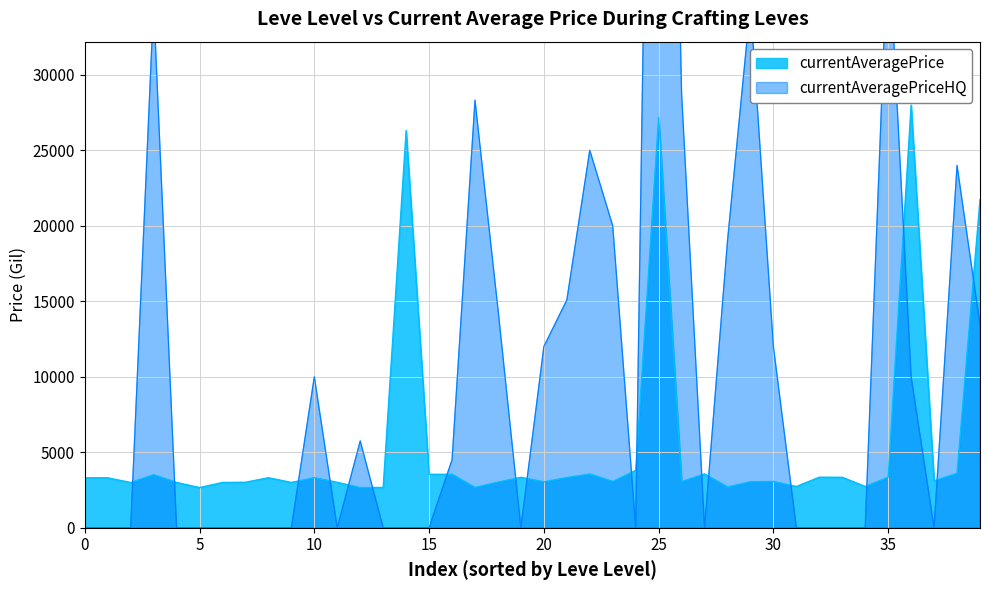

True or false: there are more than 2 points higher than both neighbors.

True